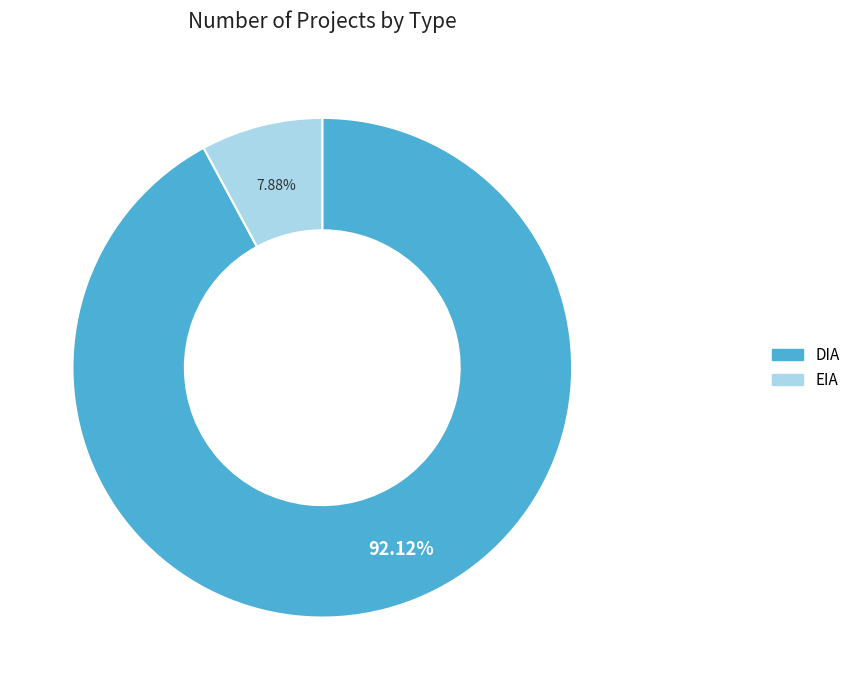

The DIA slice represents 92% of the pie. True or false?

True